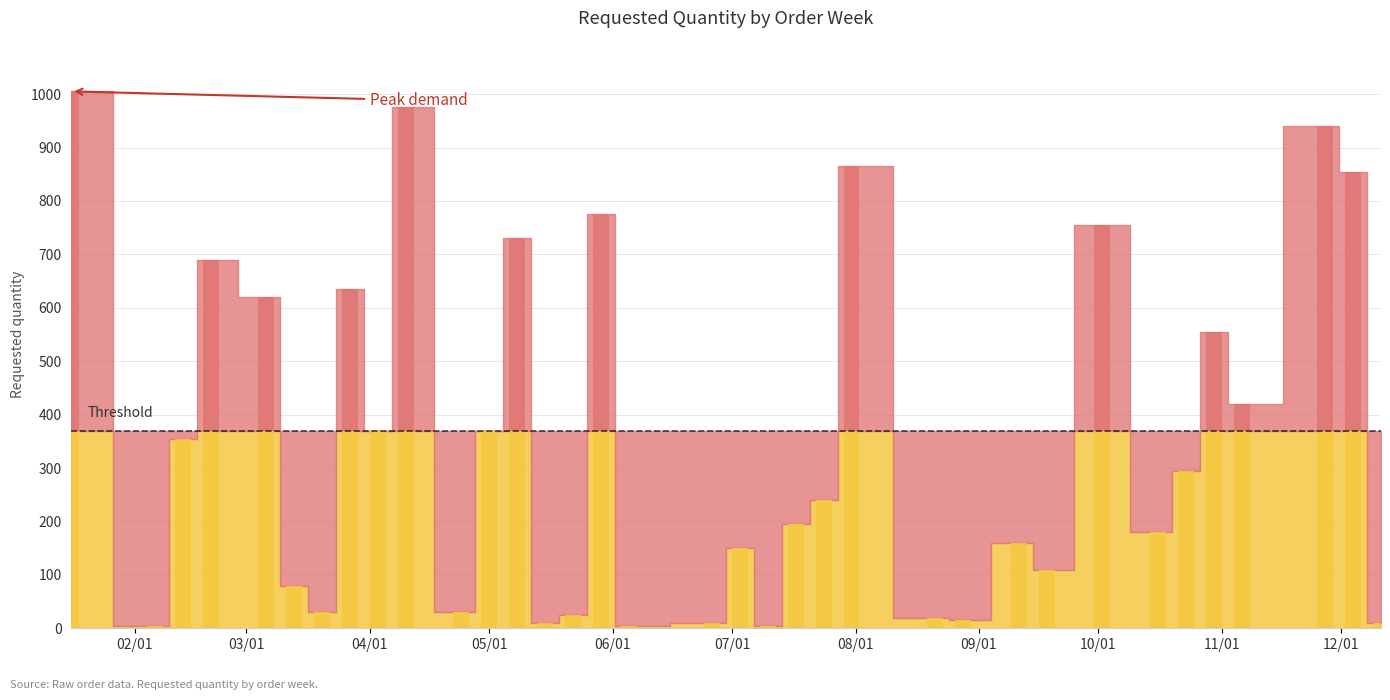

How many distinct data groups are displayed?

1